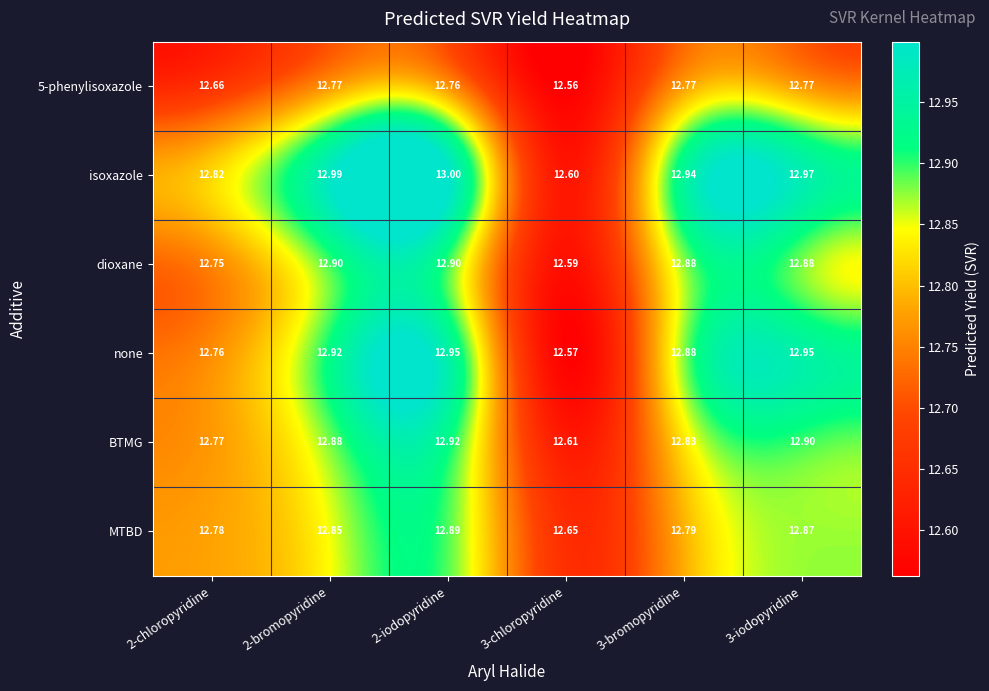

Which series has the widest spread of values?

isoxazole